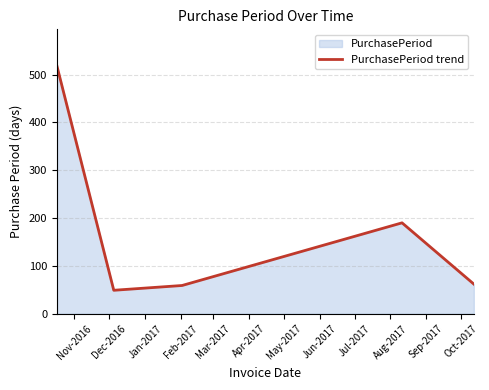

How many lines are shown in the chart?

1